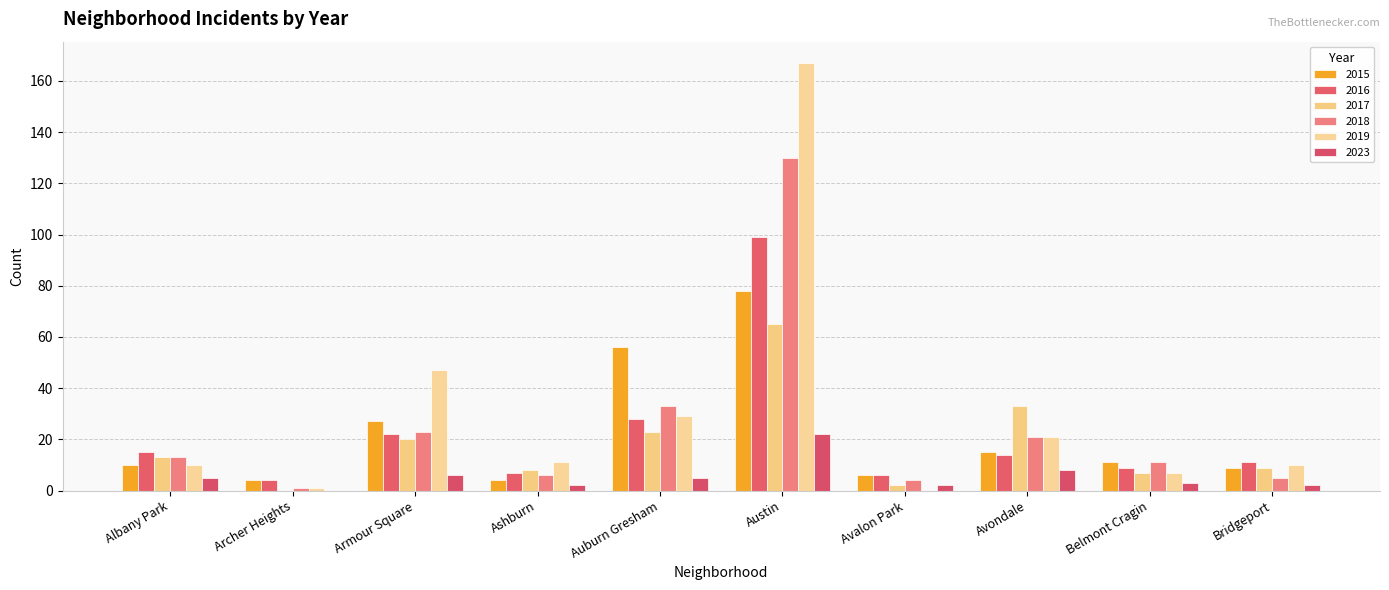

Reading left to right, what are all the values shown in this chart?

2015: Albany Park=10	Archer Heights=4	Armour Square=27	Ashburn=4	Auburn Gresham=56	Austin=78	Avalon Park=6	Avondale=15	Belmont Cragin=11	Bridgeport=9
2016: Albany Park=15	Archer Heights=4	Armour Square=22	Ashburn=7	Auburn Gresham=28	Austin=99	Avalon Park=6	Avondale=14	Belmont Cragin=9	Bridgeport=11
2017: Albany Park=13	Archer Heights=0	Armour Square=20	Ashburn=8	Auburn Gresham=23	Austin=65	Avalon Park=2	Avondale=33	Belmont Cragin=7	Bridgeport=9
2018: Albany Park=13	Archer Heights=1	Armour Square=23	Ashburn=6	Auburn Gresham=33	Austin=130	Avalon Park=4	Avondale=21	Belmont Cragin=11	Bridgeport=5
2019: Albany Park=10	Archer Heights=1	Armour Square=47	Ashburn=11	Auburn Gresham=29	Austin=167	Avalon Park=0	Avondale=21	Belmont Cragin=7	Bridgeport=10
2023: Albany Park=5	Archer Heights=0	Armour Square=6	Ashburn=2	Auburn Gresham=5	Austin=22	Avalon Park=2	Avondale=8	Belmont Cragin=3	Bridgeport=2